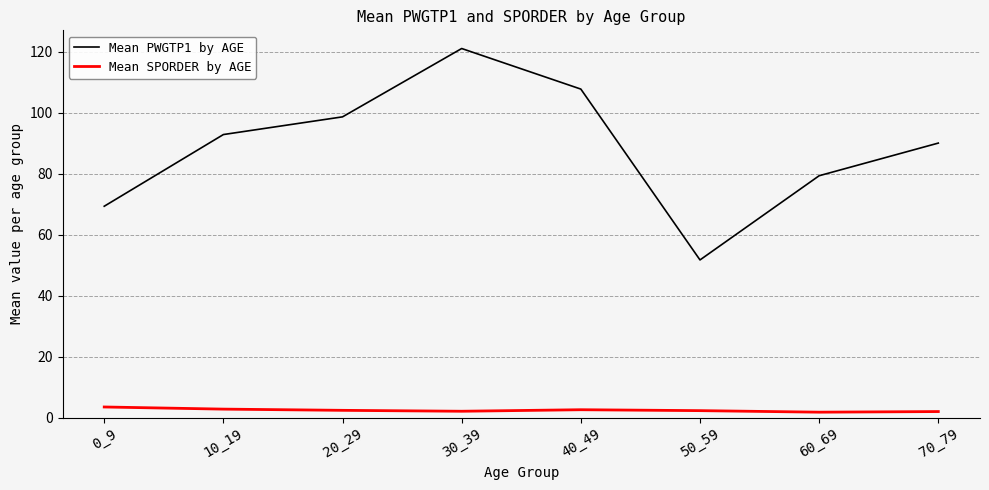

How many interior local valleys does the Mean PWGTP1 by AGE series have?

1